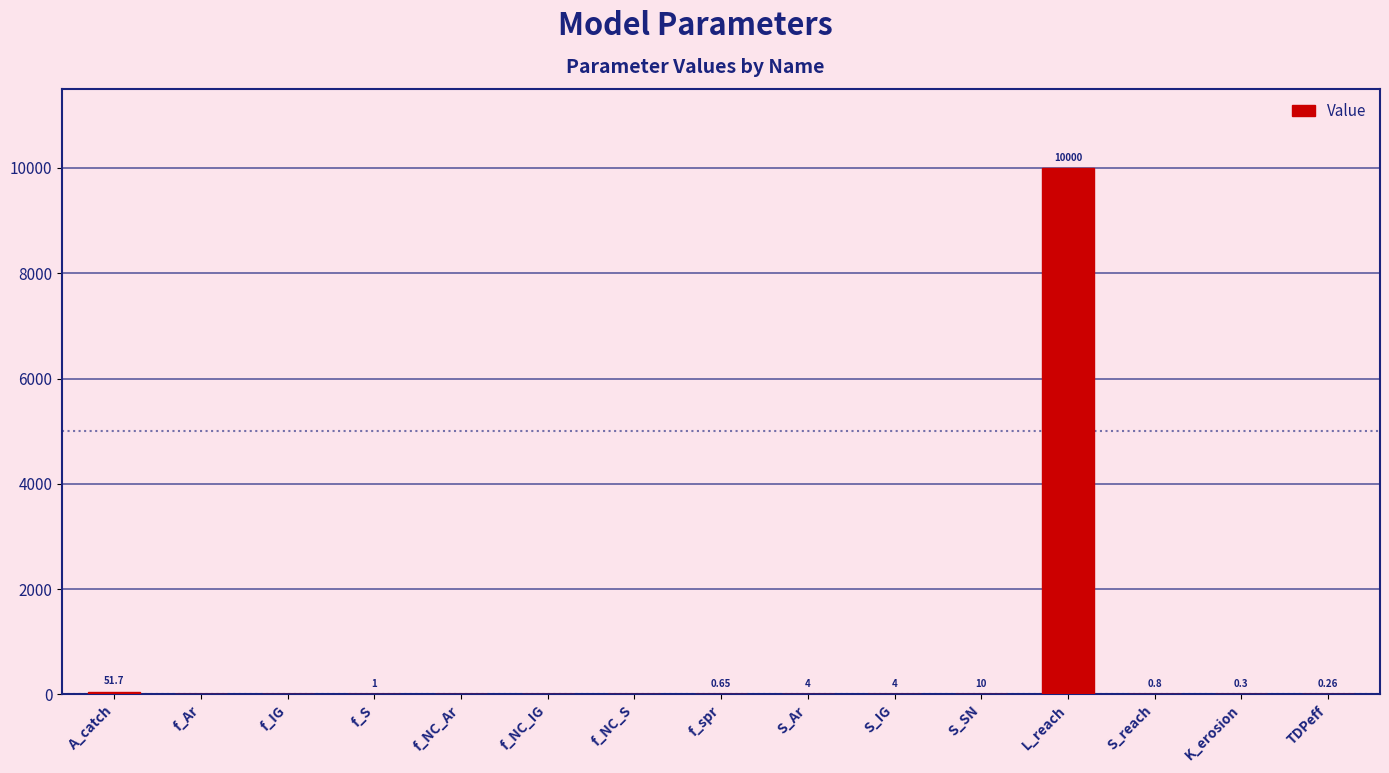

Between L_reach and f_spr, which is larger?

L_reach